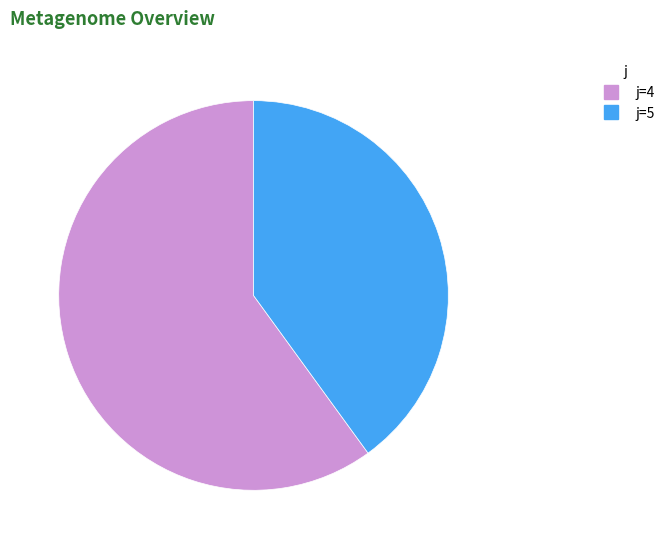

Is there any slice that represents more than half of the pie?

Yes